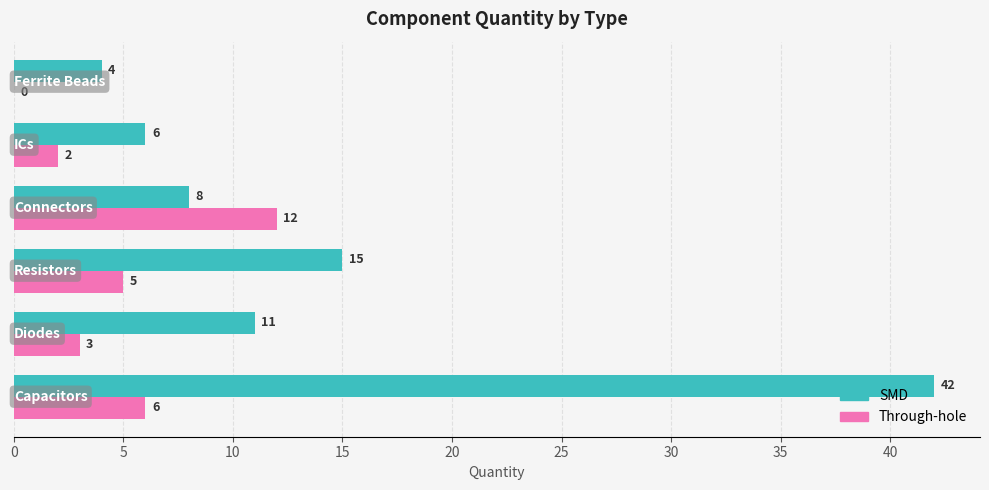

Which series has the largest total across all categories?

SMD